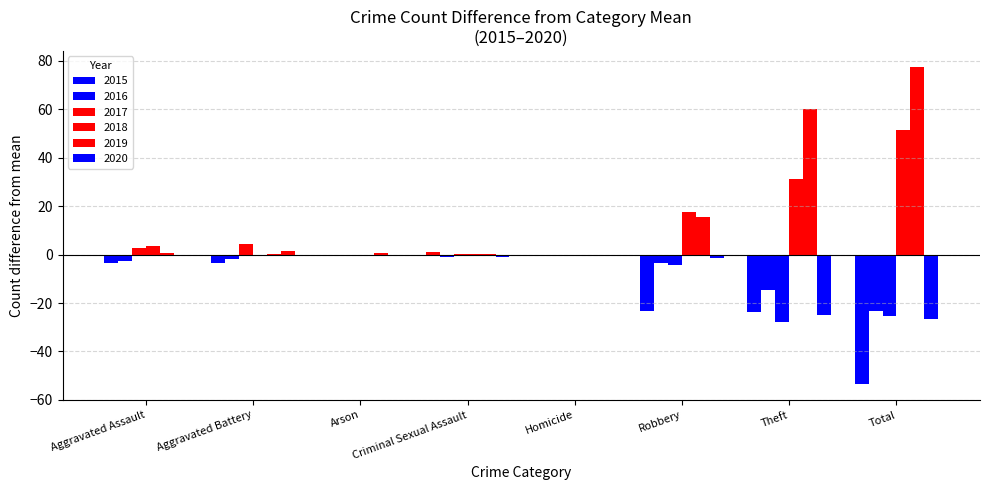

How many groups of bars are there?

8